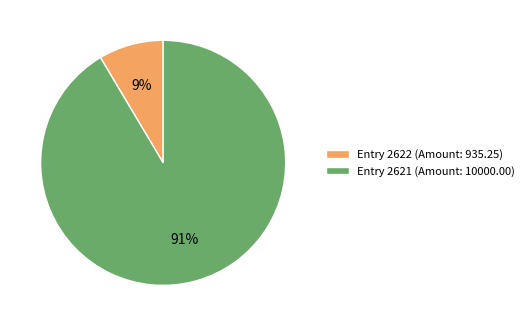

Which category has the biggest portion of the pie?

Entry 2621 (Amount: 10000.00)